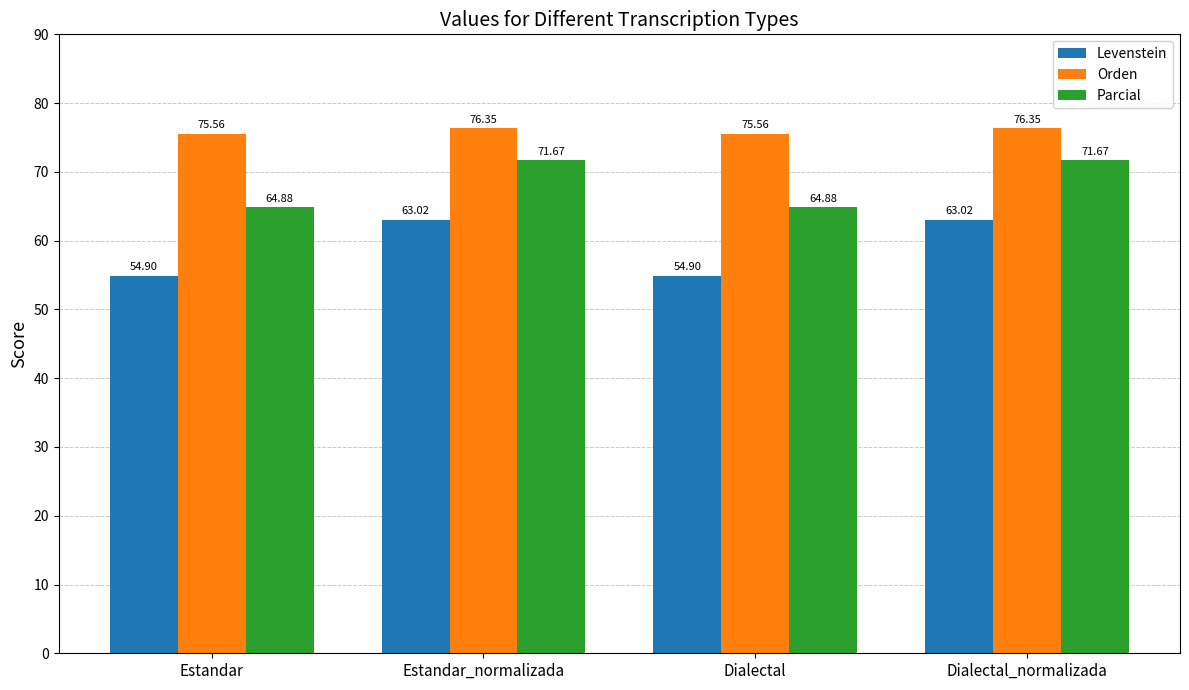

What position from the left is Dialectal_normalizada?

4